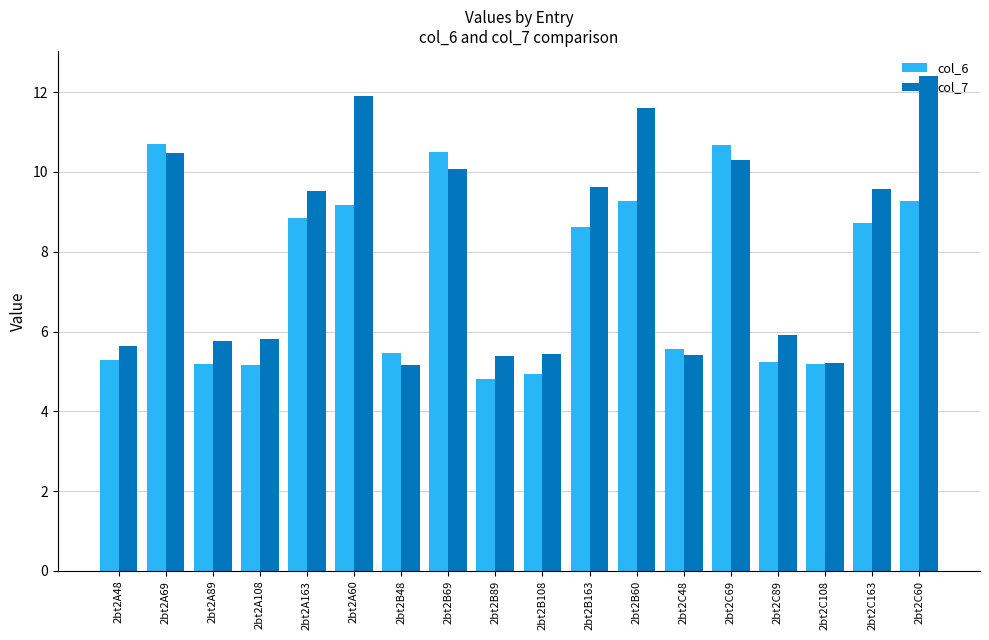

What is the difference between the col_7 values at 2bt2C60 and 2bt2A69?

1.9